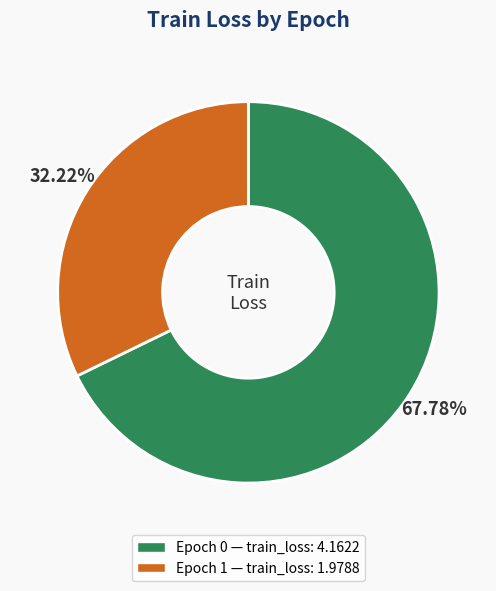

Does any single category account for the majority?

Yes